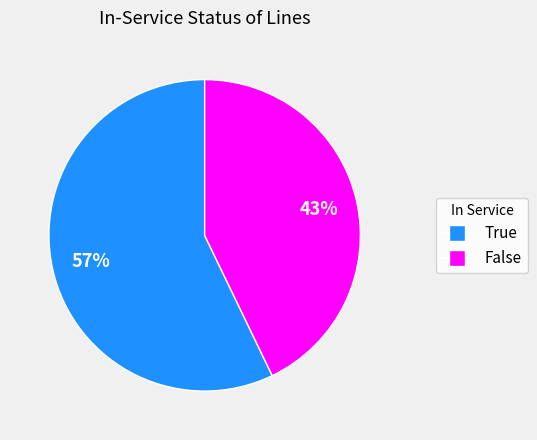

Between False and True, which is larger?

True